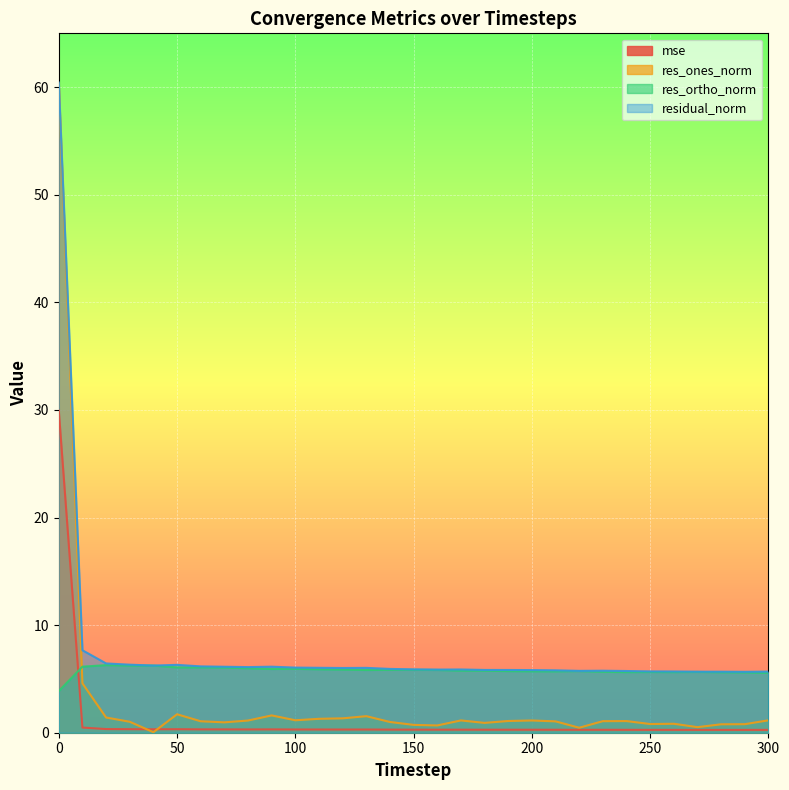

At 240, list the series in order from smallest to largest.

mse, res_ones_norm, res_ortho_norm, residual_norm